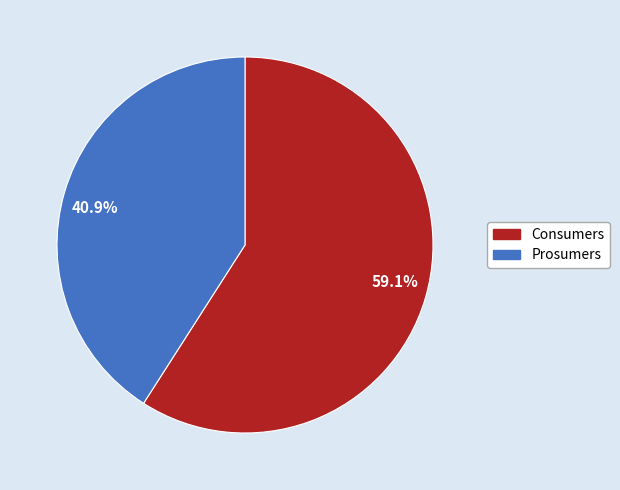

What is the majority slice?

59.1%